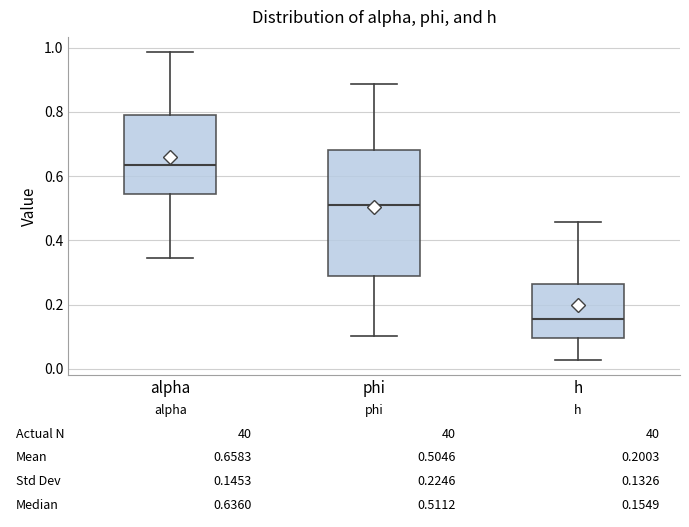

Which box is the tallest, from its lower edge to its upper edge?

phi